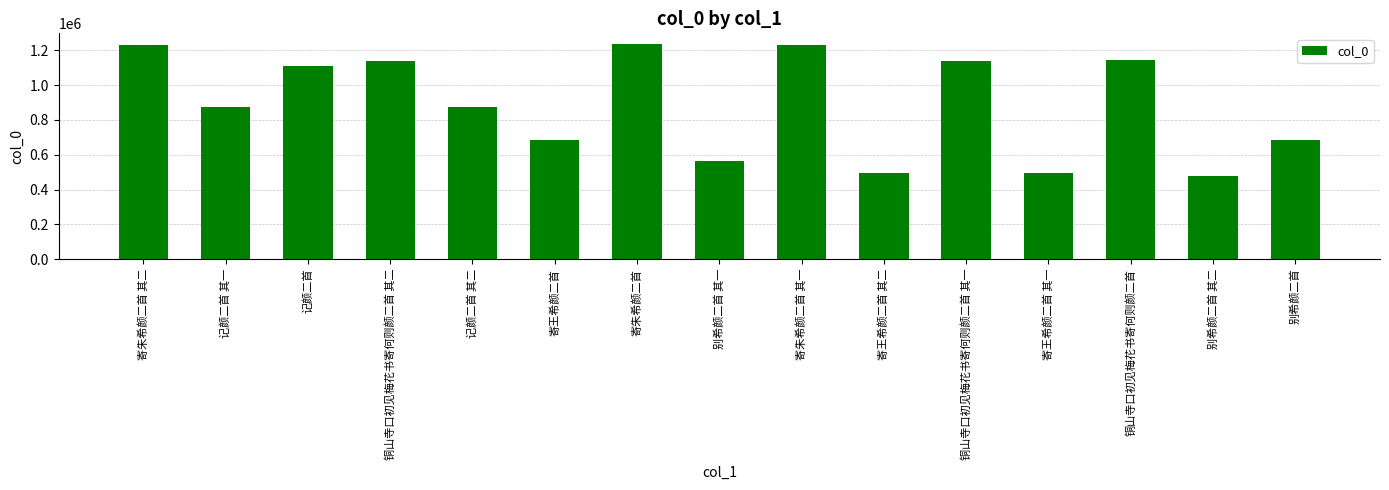

What is the value of the 4th bar from the left?

1141332